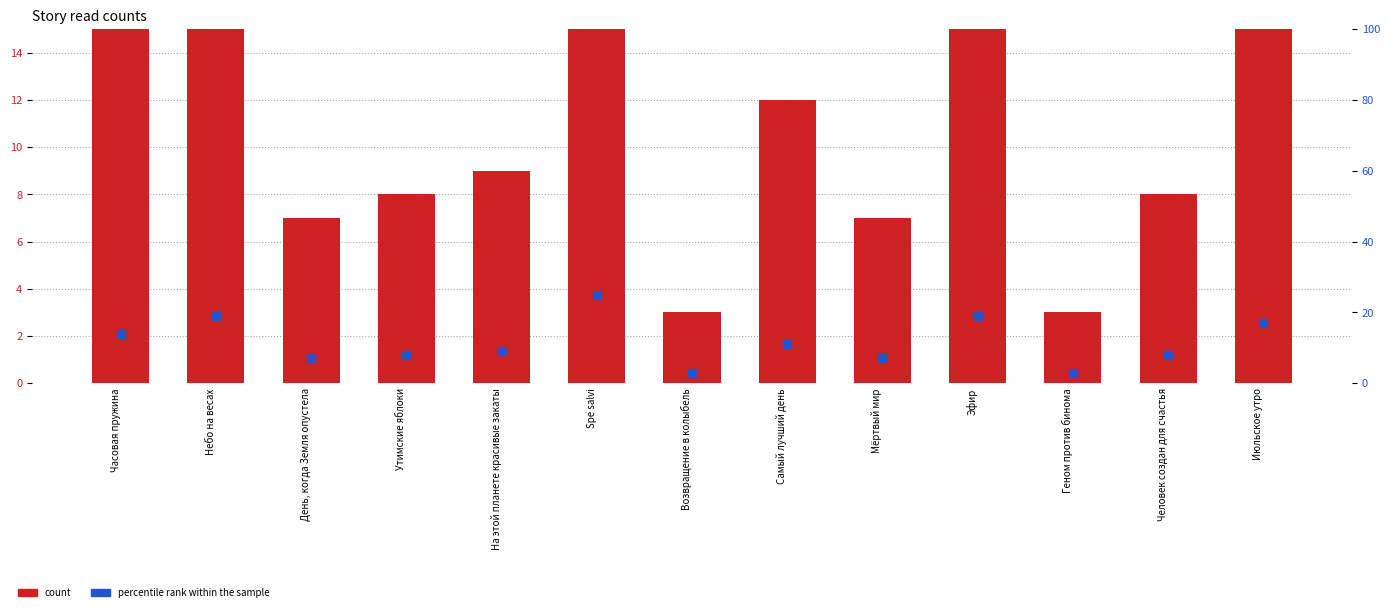

At which category is the sum across all series the highest?

Spe salvi